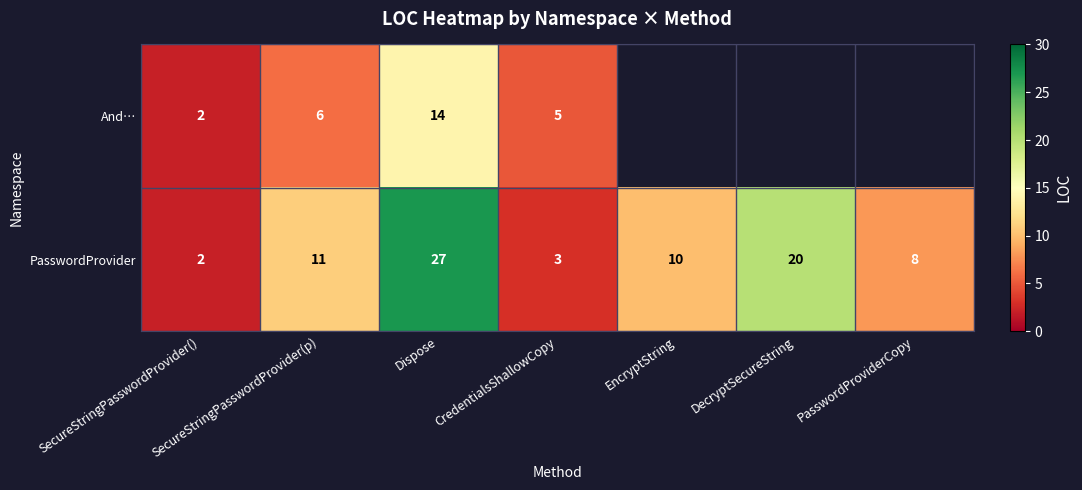

Is the value of And… at Dispose greater than the value of PasswordProvider at DecryptSecureString?

No